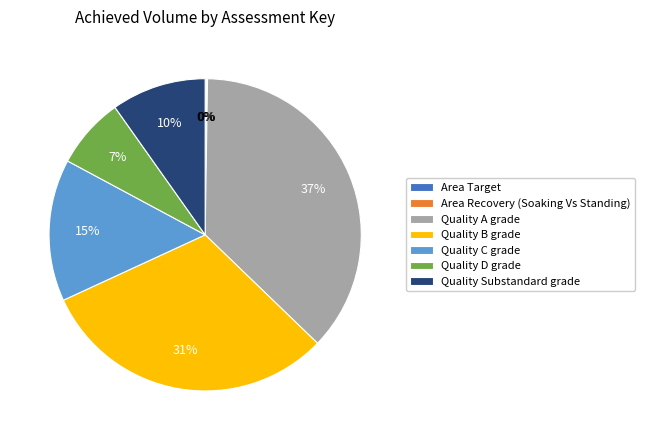

Which category has the biggest portion of the pie?

Quality A grade